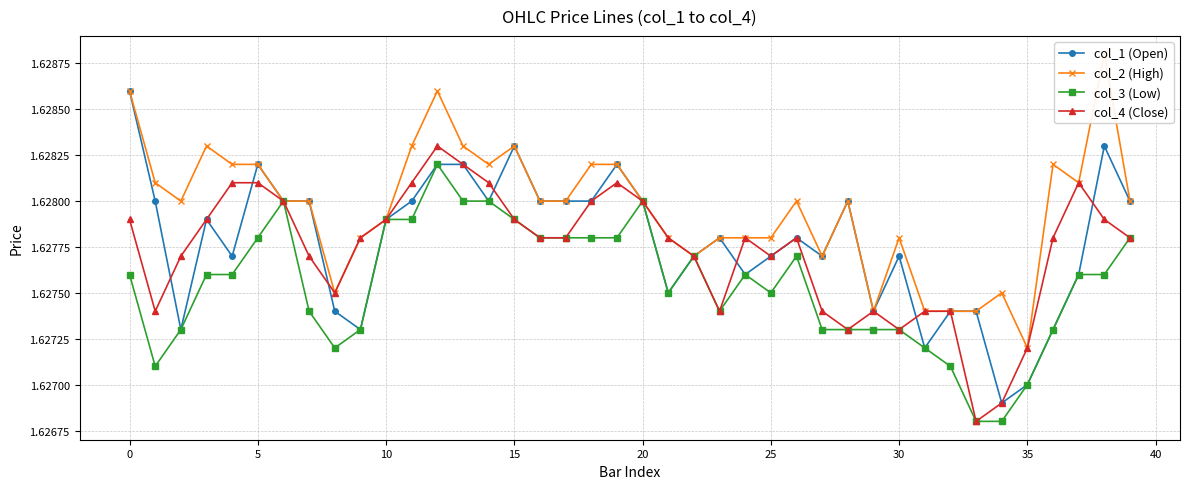

What is the value of the col_1 (Open) point at the 33rd from the left?

1.6